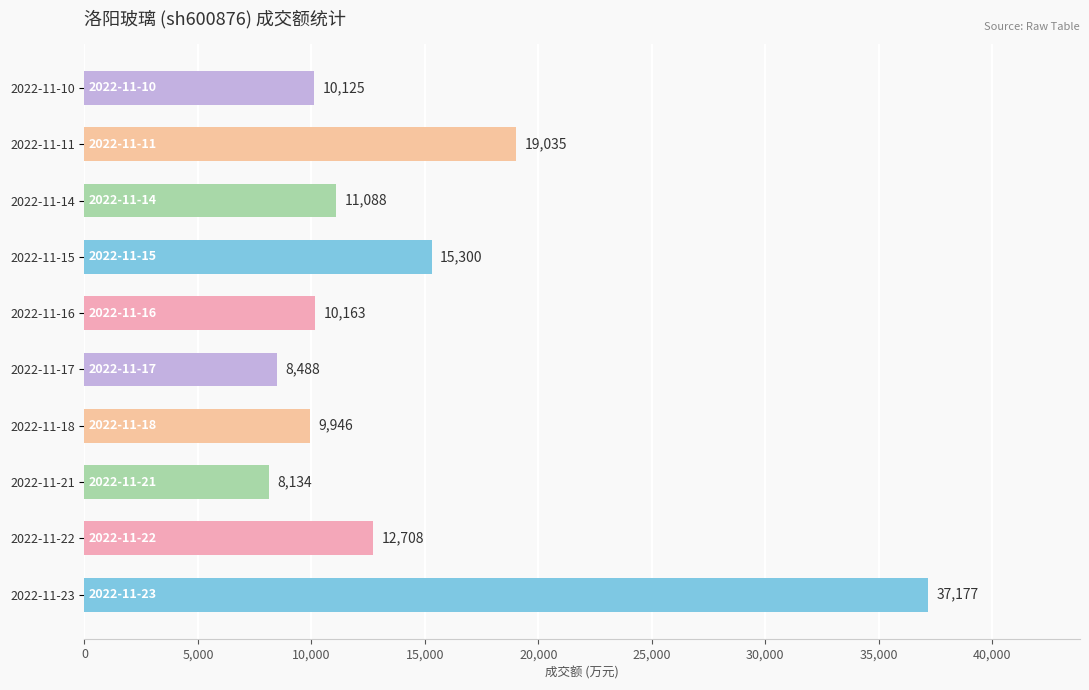

What is the difference between the maximum and second lowest values?

28689